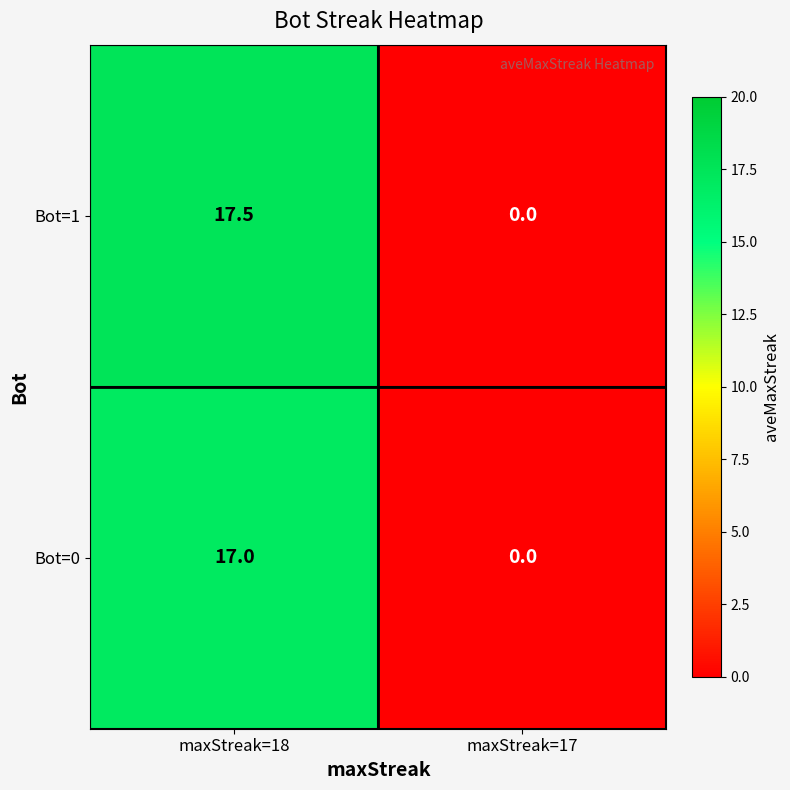

Which series changed the most between maxStreak=18 and maxStreak=17?

Bot=1